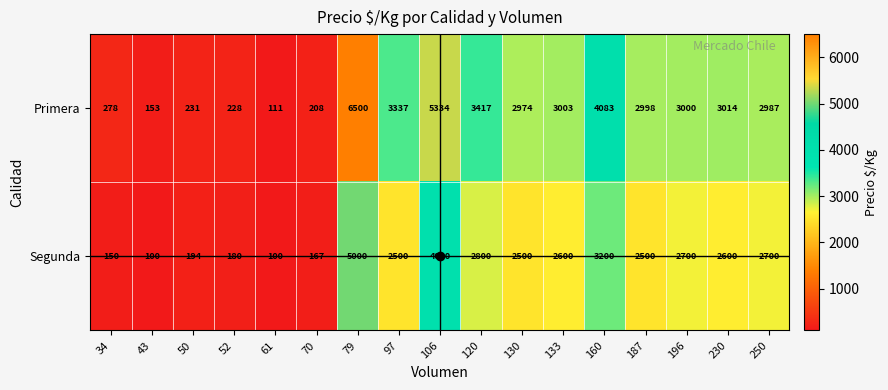

What is the difference between the Primera values at 133 and 34?

2725